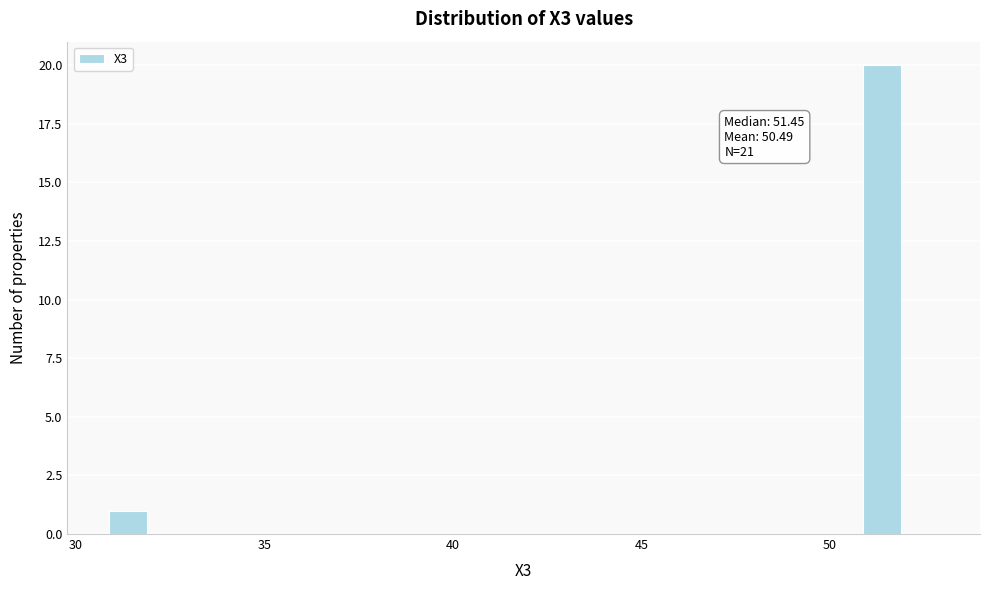

Read against the x-axis, roughly where is the centre of the tallest bar?

51.5